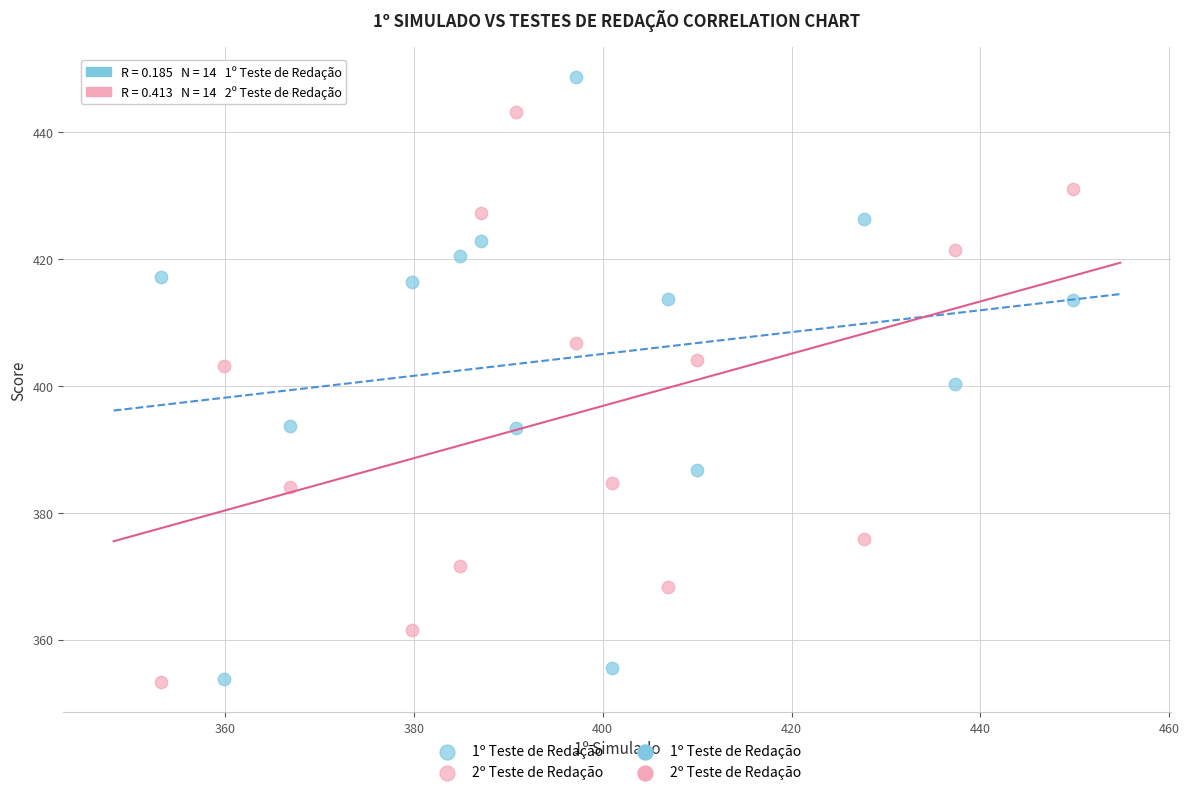

What is the X range (max minus min) for the scatter plot?

96.6